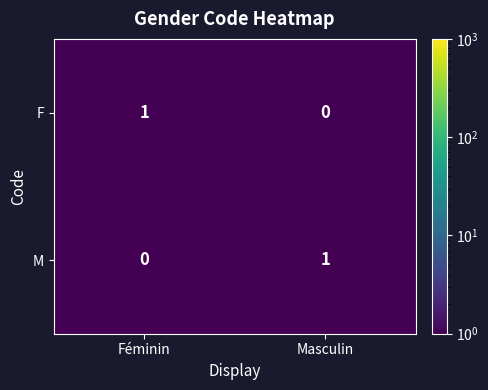

Rank the categories by M value from lowest to highest.

Féminin, Masculin